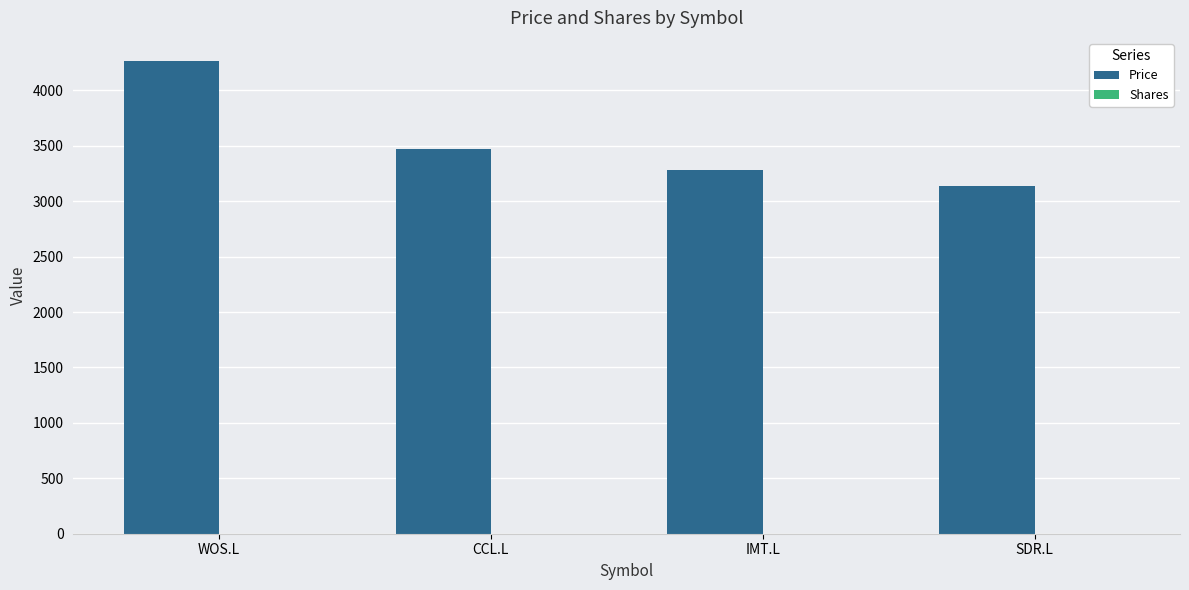

Between WOS.L and SDR.L, which series saw the biggest shift?

Price